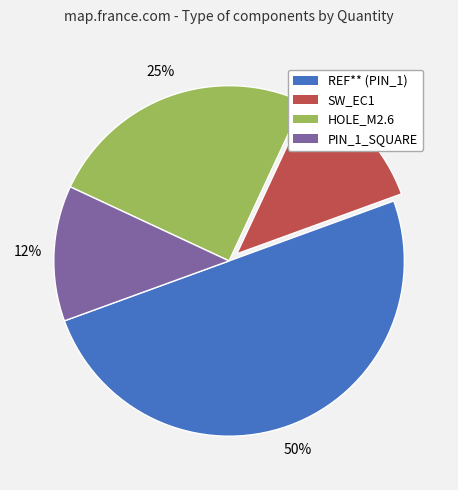

Does PIN_1_SQUARE account for over 50% of the chart?

No